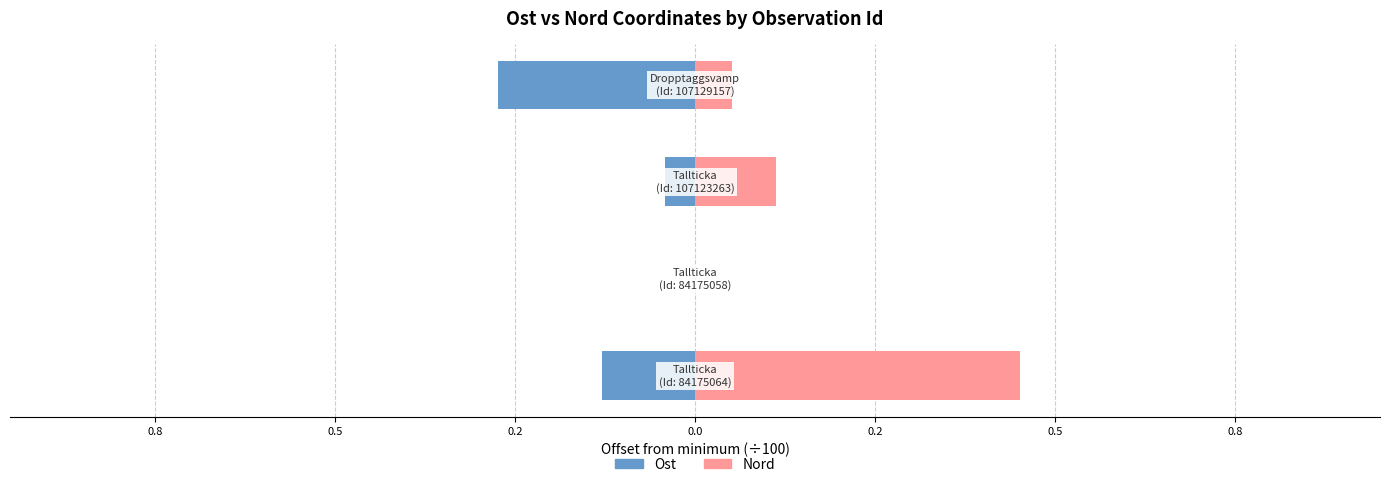

What are all the series names shown in the legend?

Ost, Nord